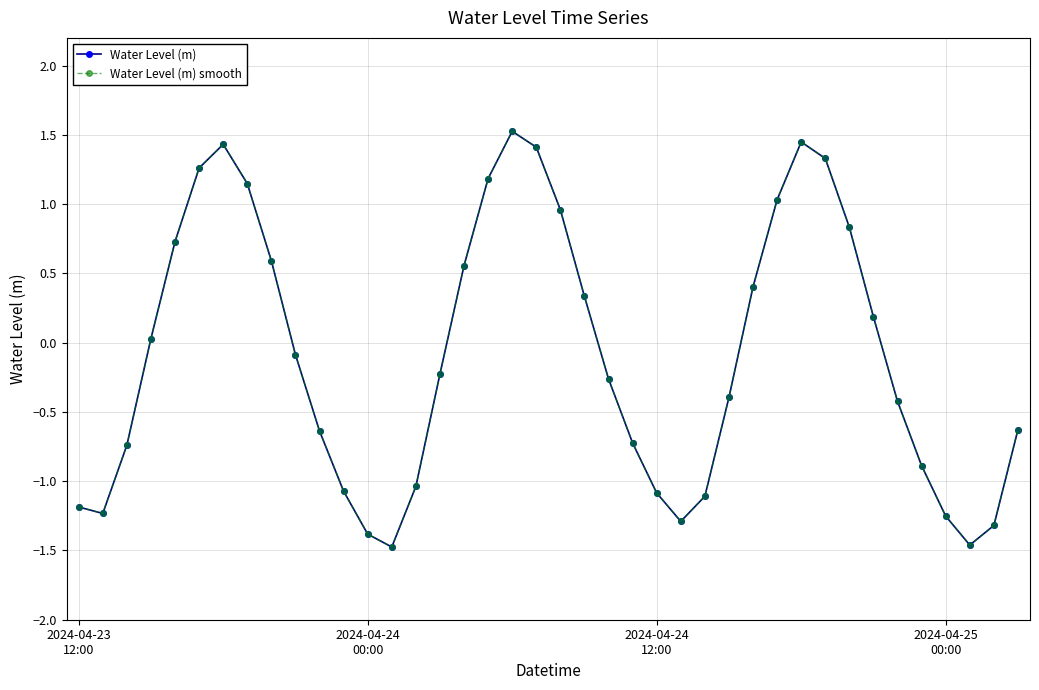

Reading right to left, extract all data points from this chart.

Water Level (m): -0.6	-1.3	-1.5	-1.3	-0.9	-0.4	0.2	0.8	1.3	1.4	1.0	0.4	-0.4	-1.1	-1.3	-1.1	-0.7	-0.3	0.3	1.0	1.4	1.5	1.2	0.6	-0.2	-1.0	-1.5	-1.4	-1.1	-0.6	-0.1	0.6	1.1	1.4	1.3	0.7	0.0	-0.7	-1.2	-1.2
Water Level (m) smooth: -0.6	-1.3	-1.5	-1.3	-0.9	-0.4	0.2	0.8	1.3	1.4	1.0	0.4	-0.4	-1.1	-1.3	-1.1	-0.7	-0.3	0.3	1.0	1.4	1.5	1.2	0.6	-0.2	-1.0	-1.5	-1.4	-1.1	-0.6	-0.1	0.6	1.1	1.4	1.3	0.7	0.0	-0.7	-1.2	-1.2